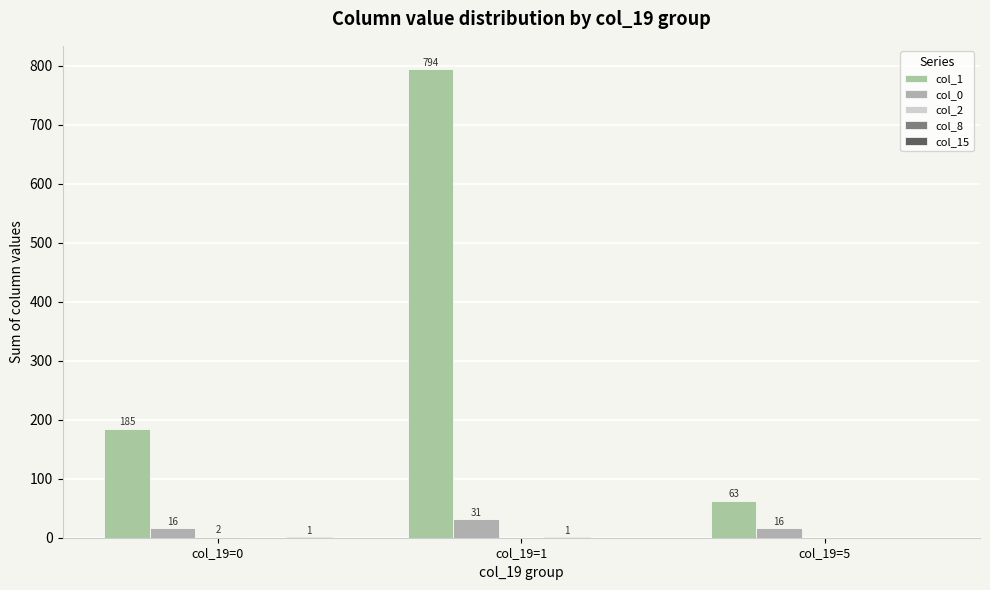

Are the bars horizontal?

No